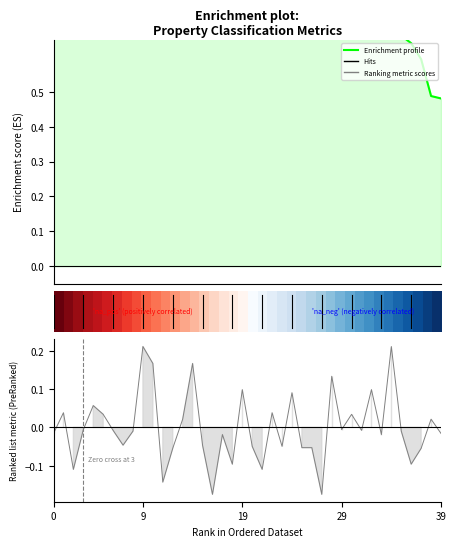

True or false: p has a value of 1.2 at 33.

False